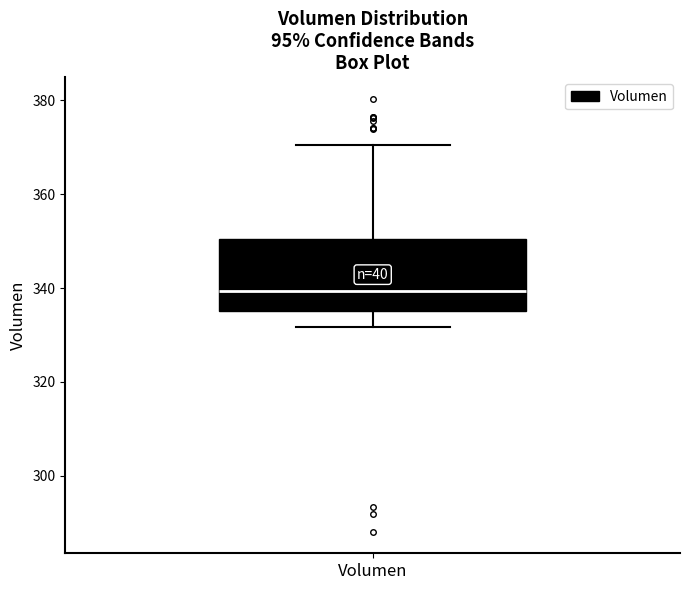

Read this box plot against the y-axis: the position of the median line, the range covered by the box, and the ends of both whiskers. The values are not printed on the chart, so give them approximately, as read against the axis.

median 340, box 336 to 350, whiskers 332 to 370